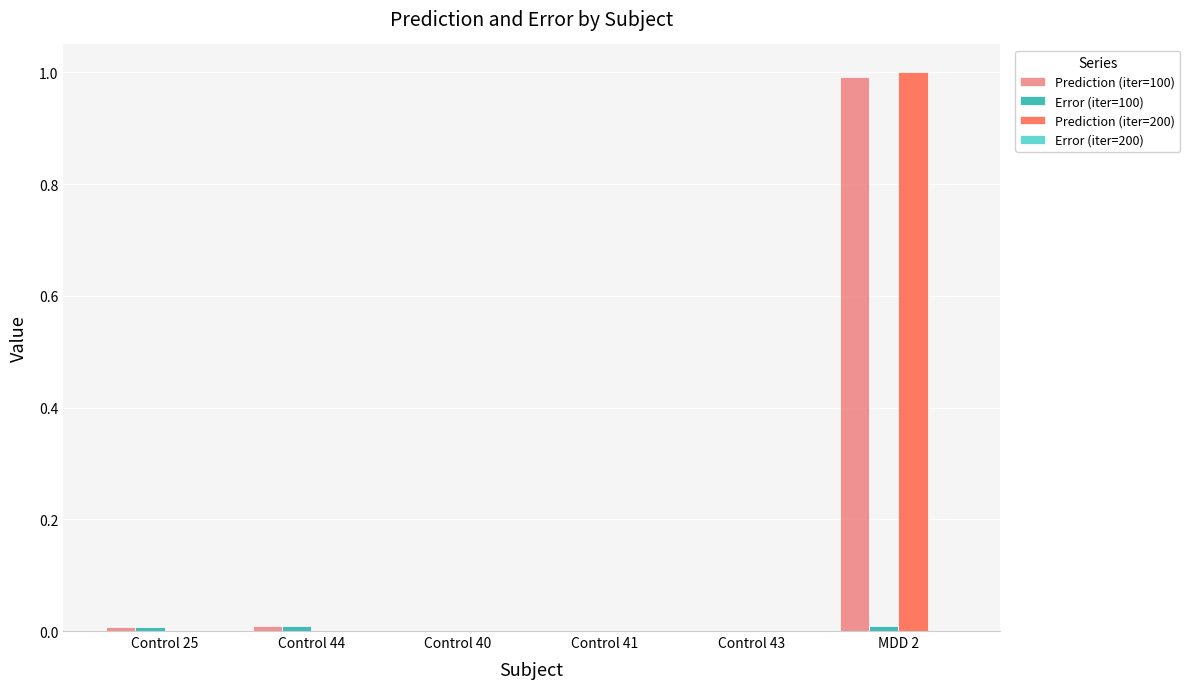

How many categories are shown in the chart?

6